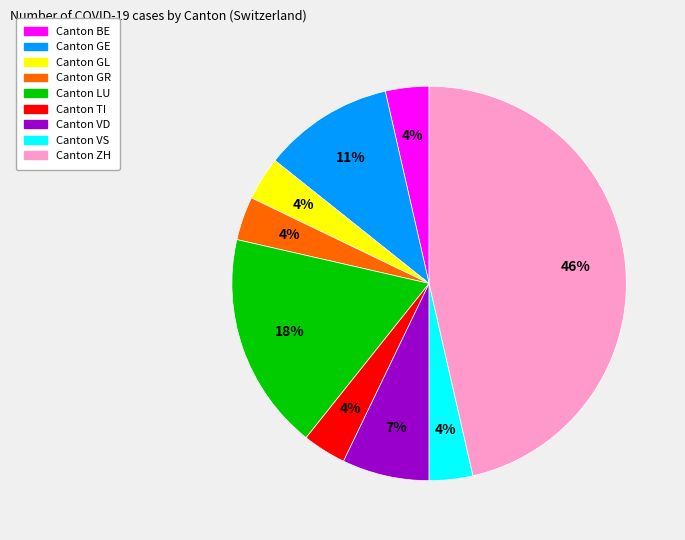

Is it true that Canton VD is 18% of the pie?

False